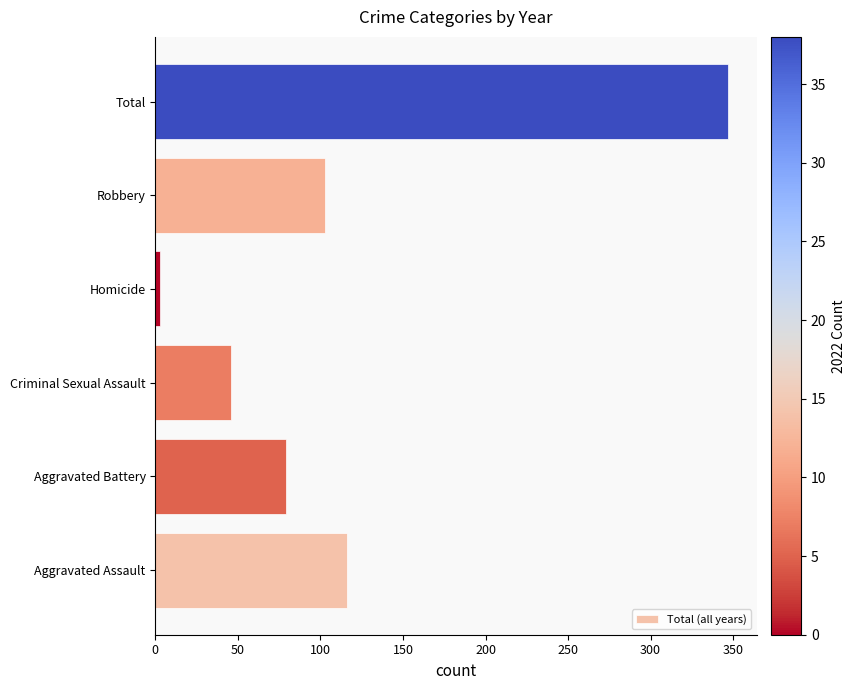

Between Criminal Sexual Assault and Total, which is larger?

Total